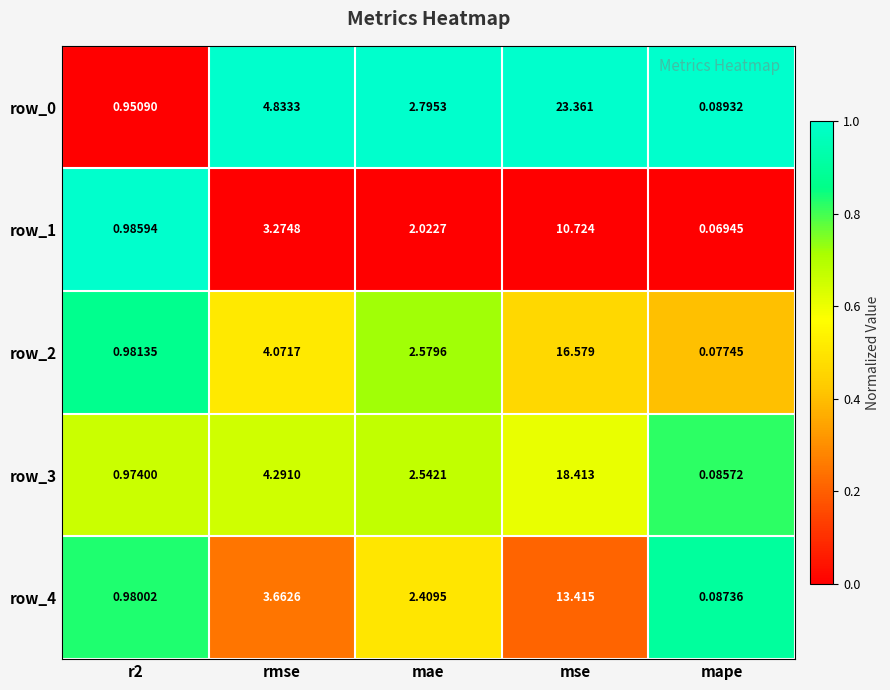

At which category does the chart reach its peak across all series?

mse